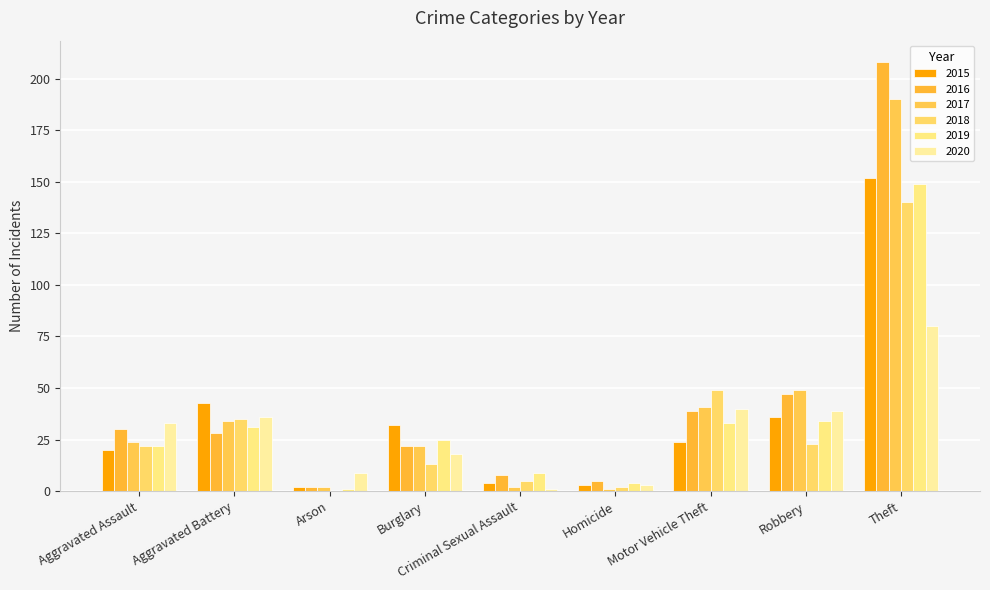

What is the total value across all series at Robbery?

228